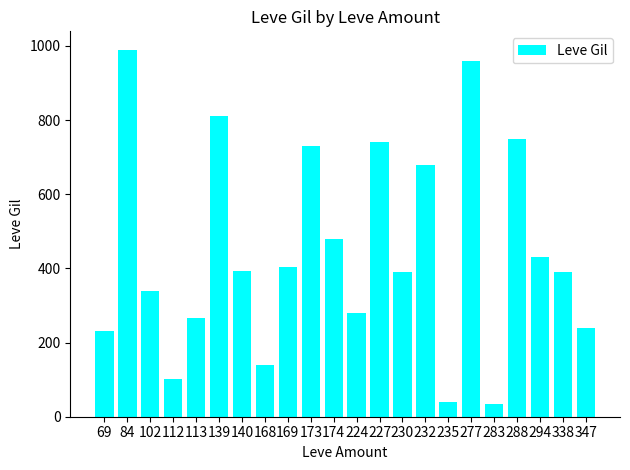

What is the average value?

446.4